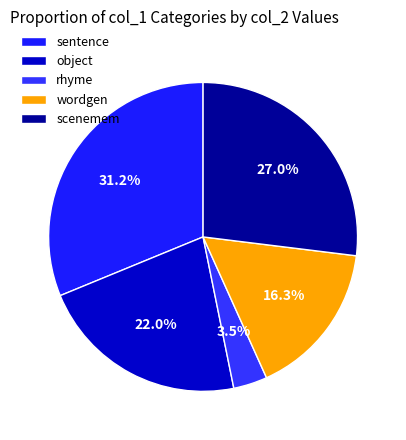

Is there a majority slice in this chart?

No